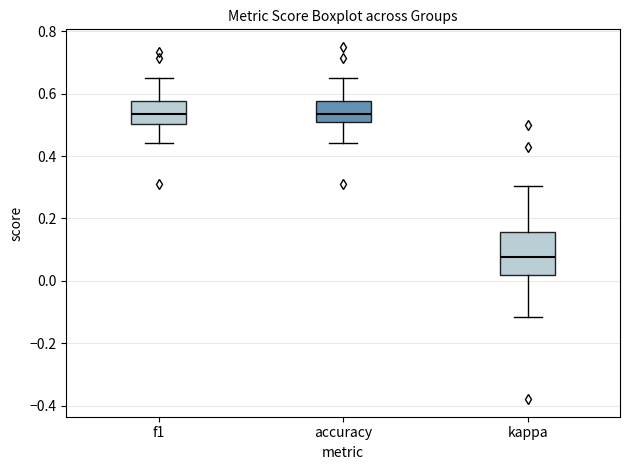

Which box is the tallest, from its lower edge to its upper edge?

kappa